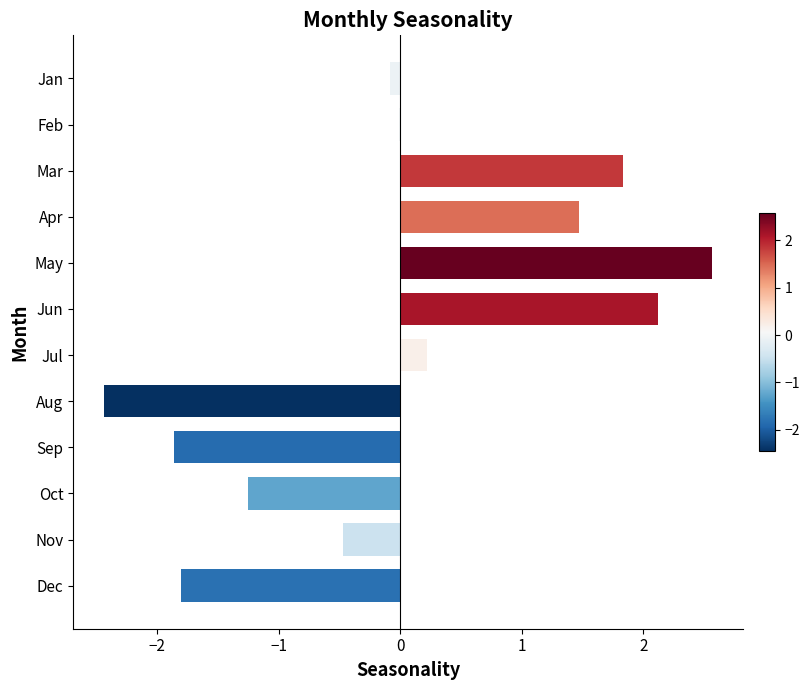

Which label corresponds to the largest value in the chart?

May